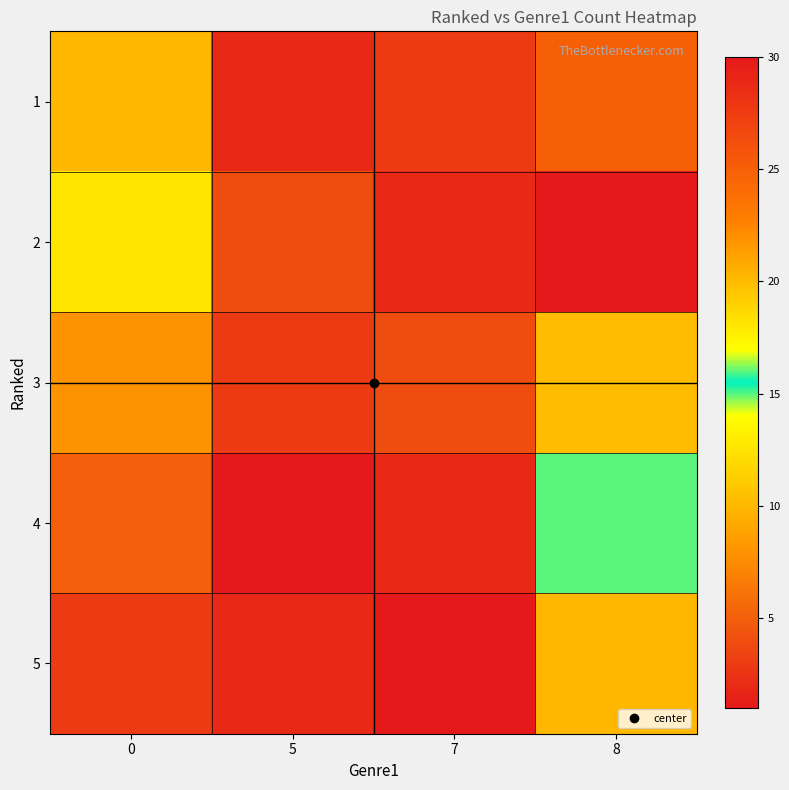

Which has a higher value, 7 or 8?

8